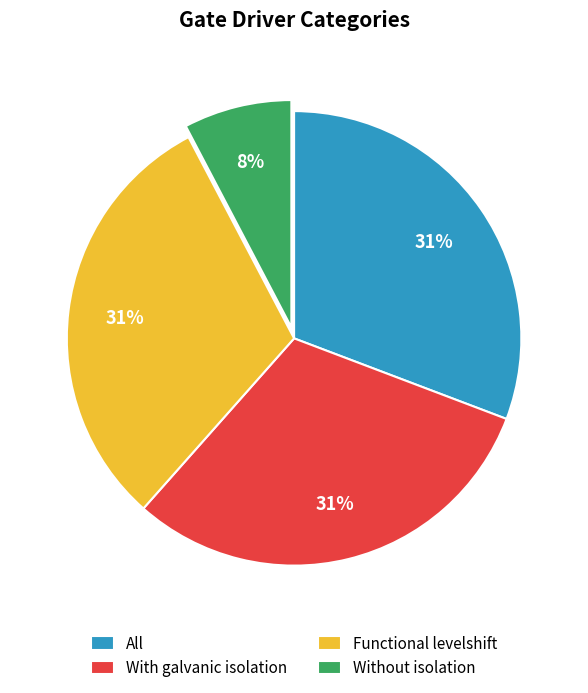

Is there any slice that represents more than half of the pie?

No